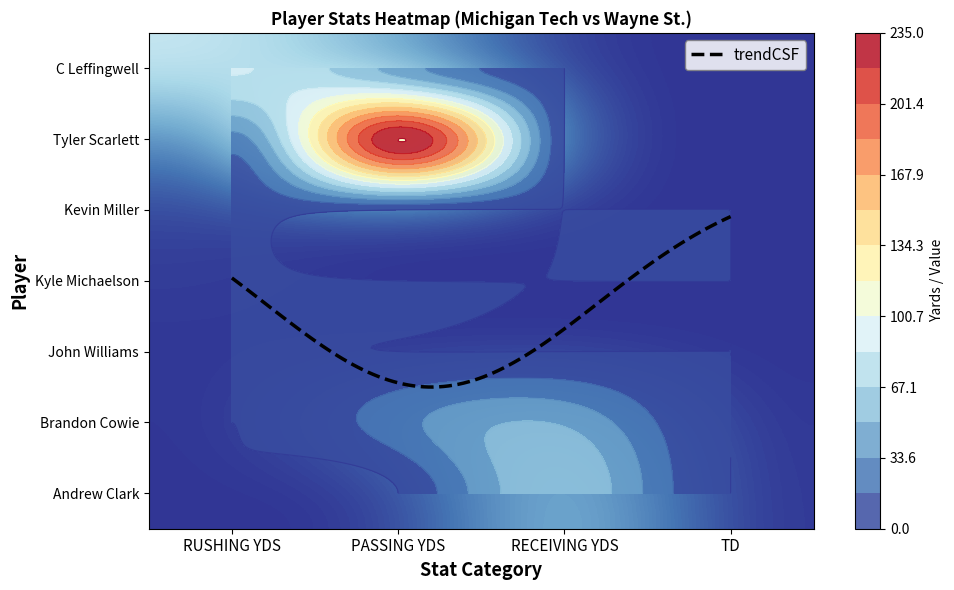

Which series has the largest total across all categories?

Tyler Scarlett